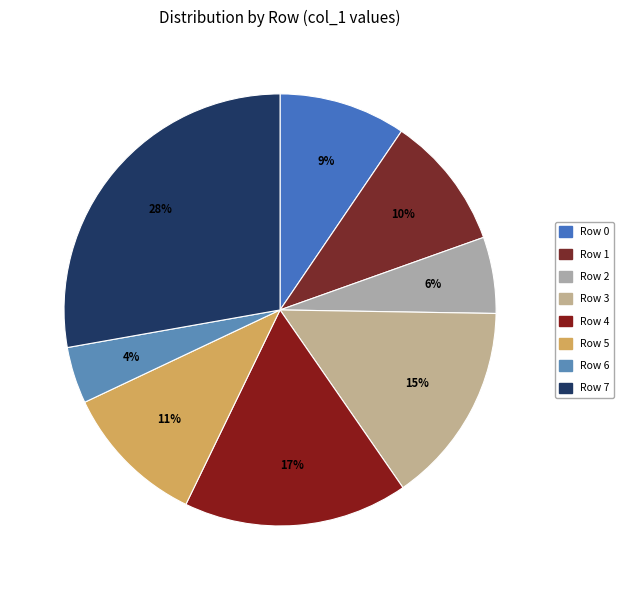

How many segments does this pie chart have?

8